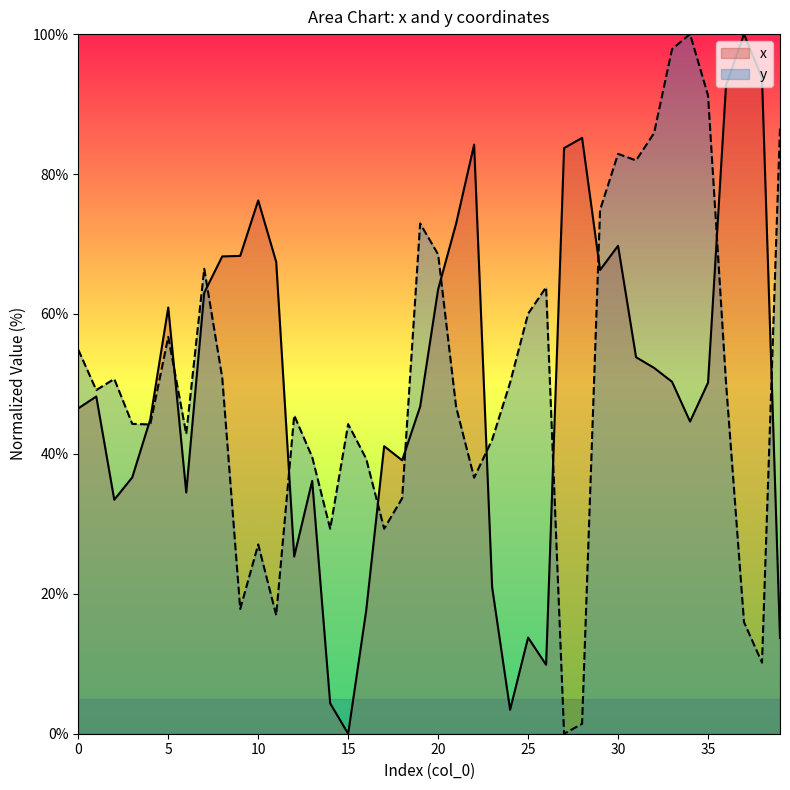

How many lines are shown in the chart?

2